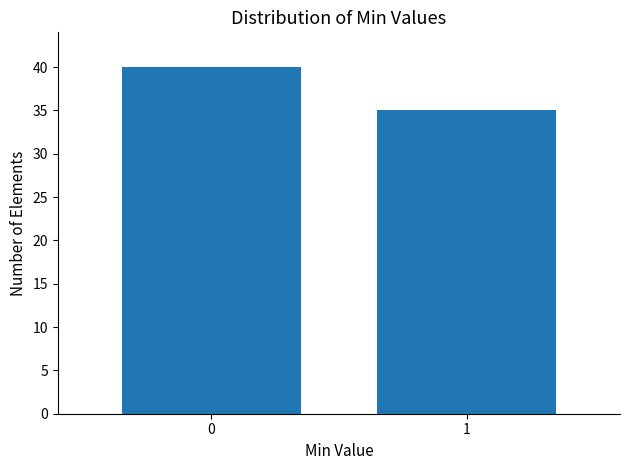

Reading left to right, what are all the values shown in this chart?

0=40	1=35